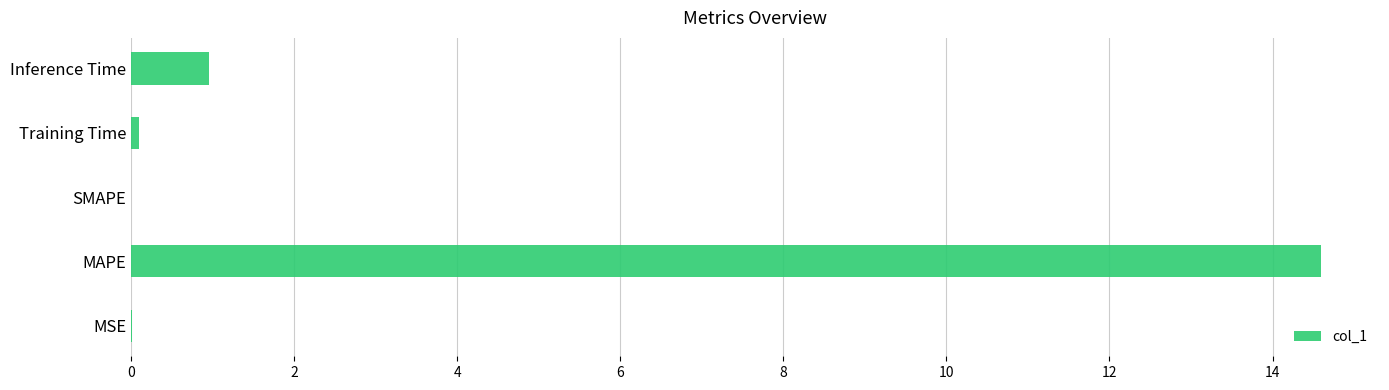

Is it true that the value at SMAPE is 0.0?

True